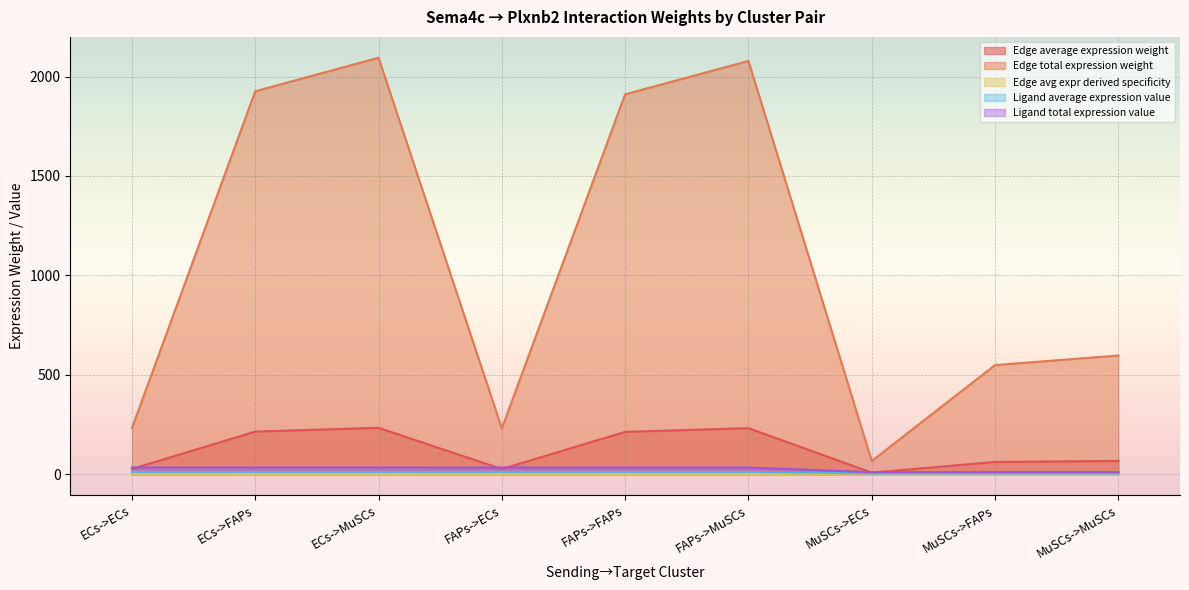

Where is Edge avg expr derived specificity nearest to the value 1080?

MuSCs->MuSCs